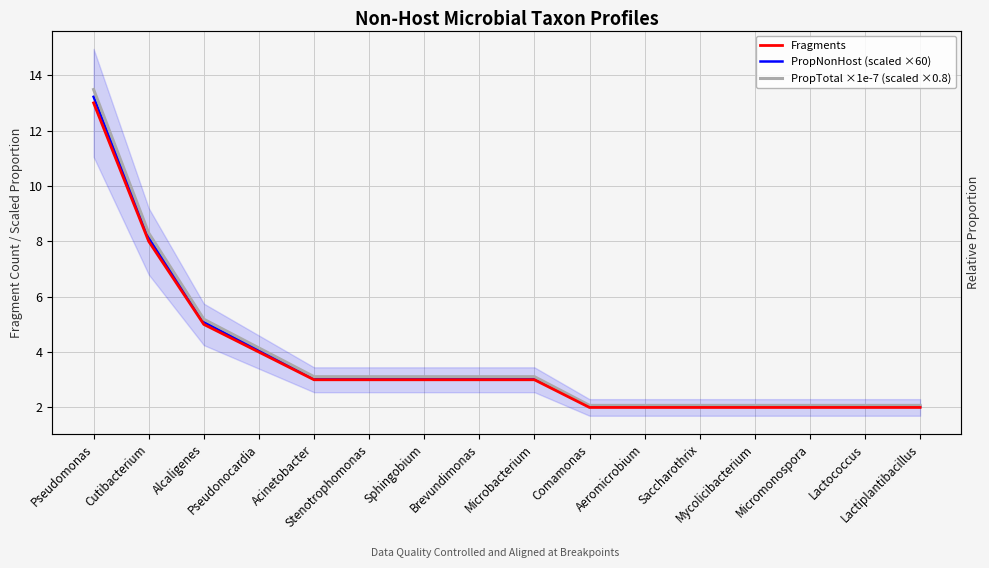

True or false: PropNonHost (scaled ×60) has a value of 2.0 at Lactiplantibacillus.

True